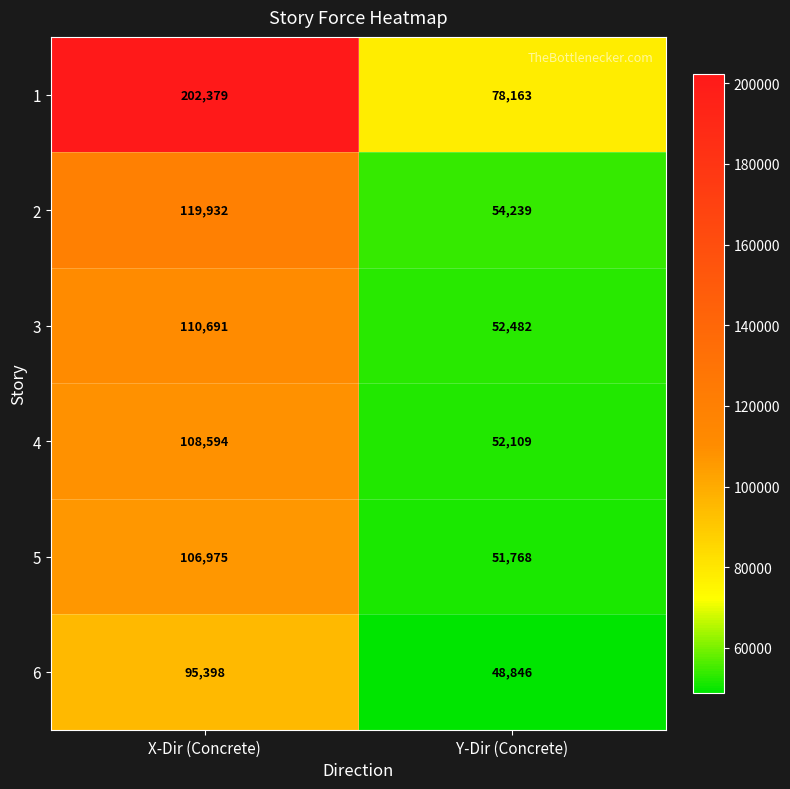

What is the approximate value of 1 at X-Dir (Concrete), to the nearest 100?

202400